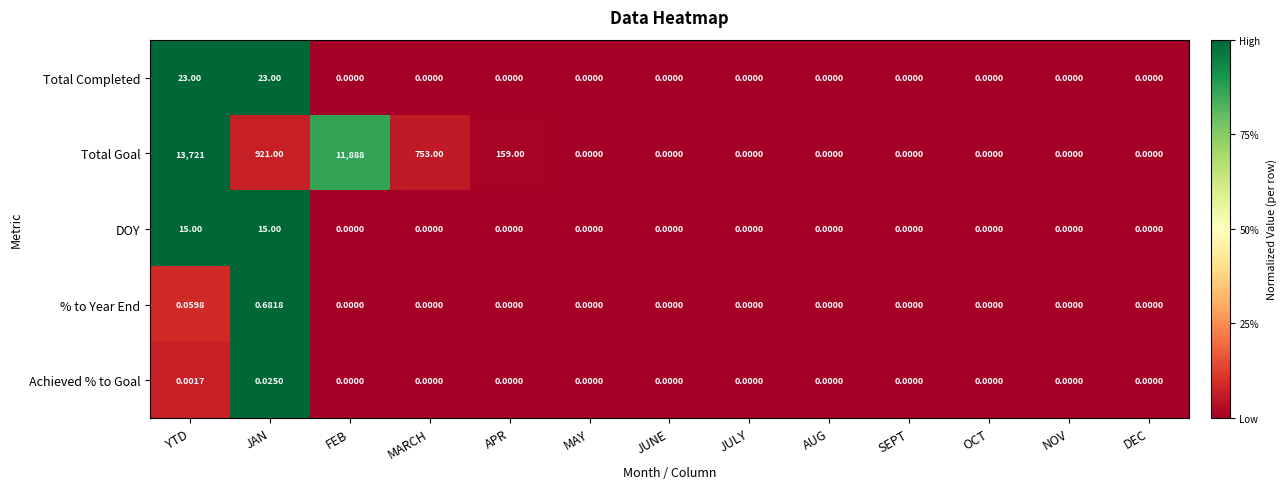

At which category does the chart reach its peak across all series?

YTD